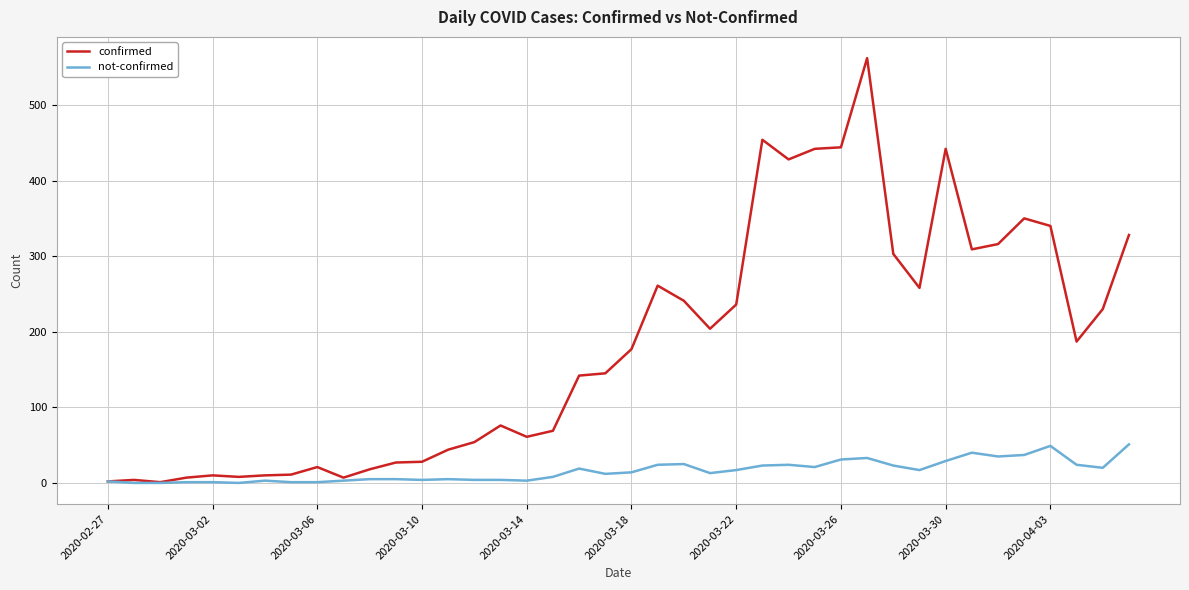

What is the difference between the maximum and second lowest values in the confirmed series?

560